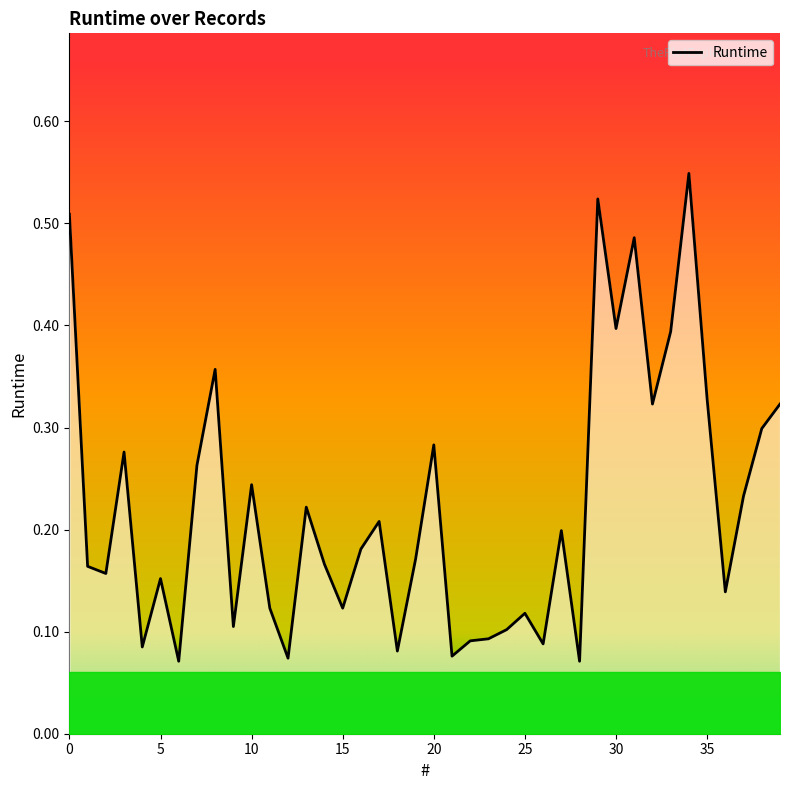

At which label is the value closest to 0?

6